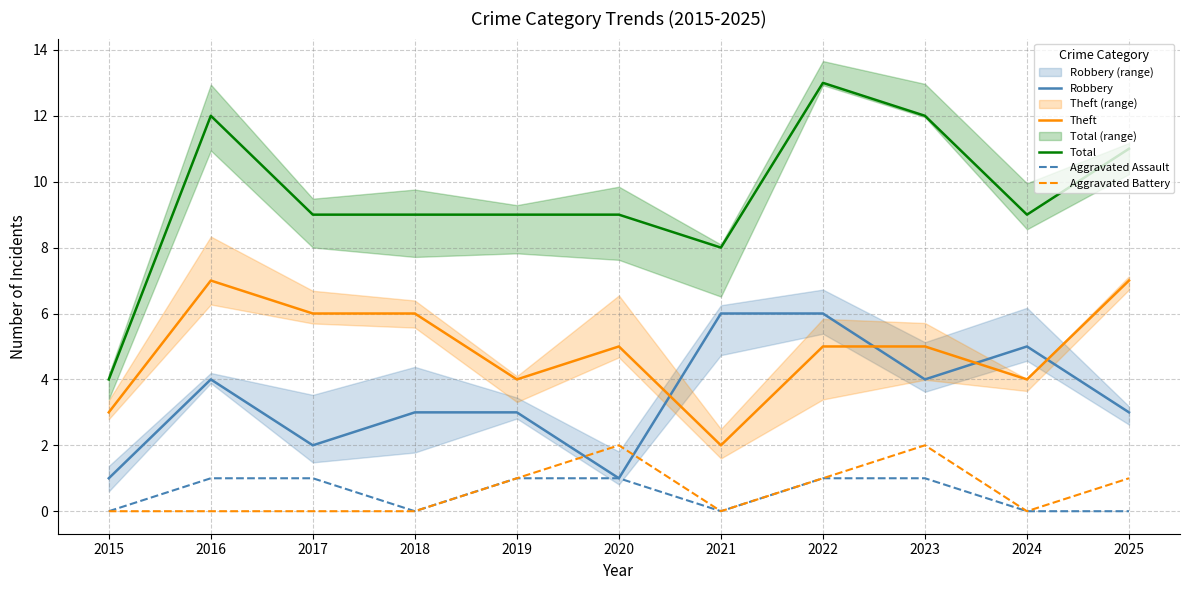

What is the difference between the maximum and minimum values in the Aggravated Assault series?

1